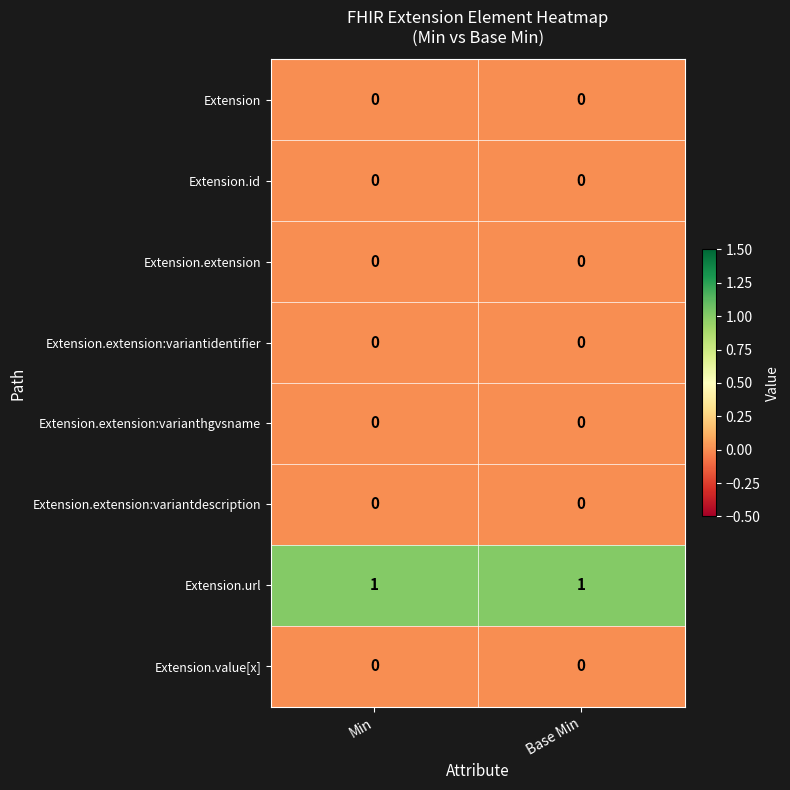

Count the number of categories in the chart.

2